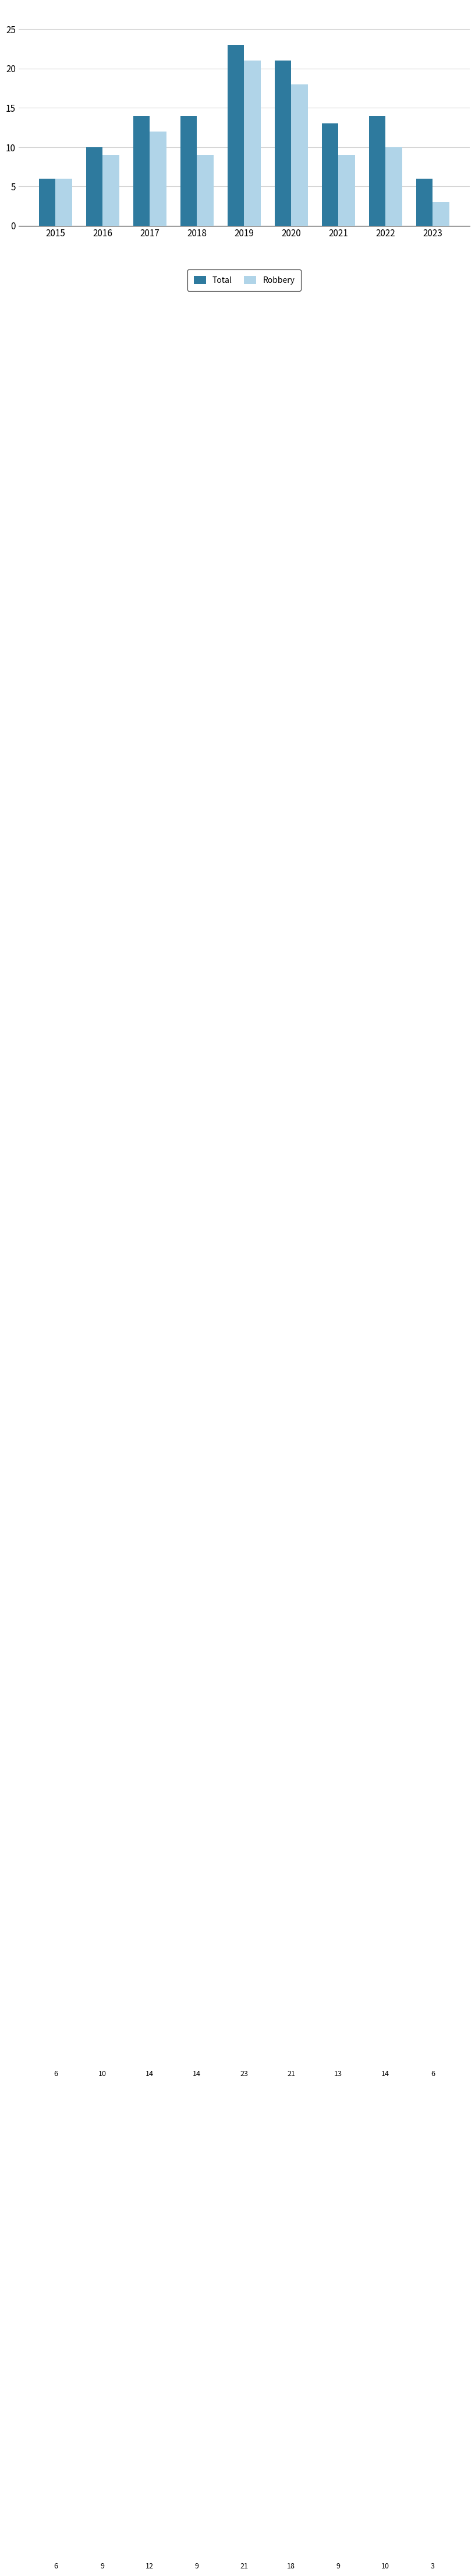

What is the sum of the Total values at 2016 and 2017?

24